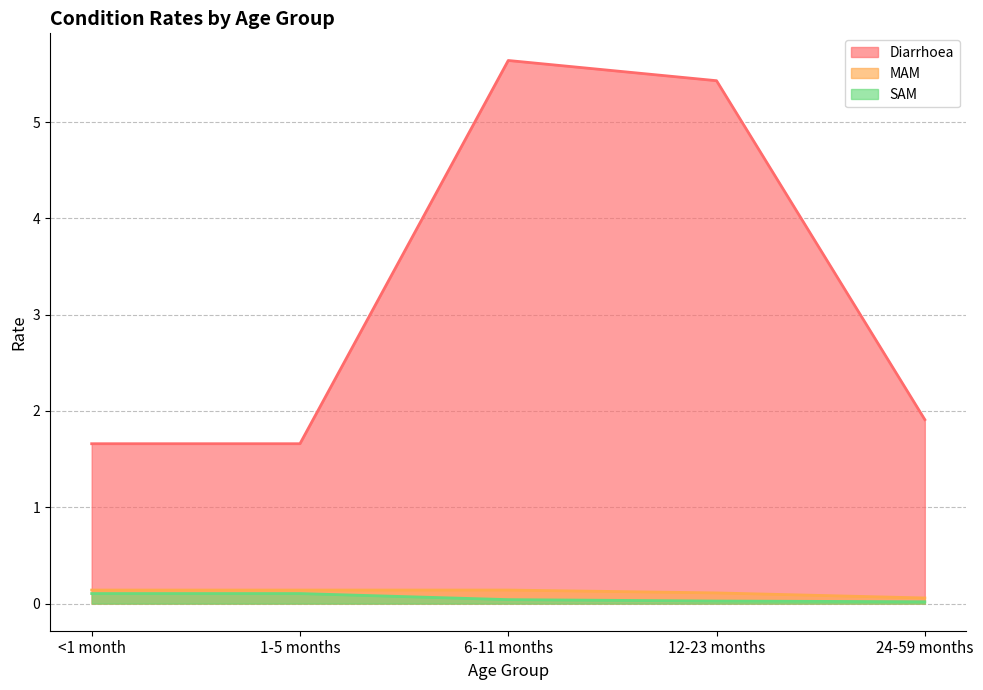

At which label is SAM closest to 0?

24-59 months